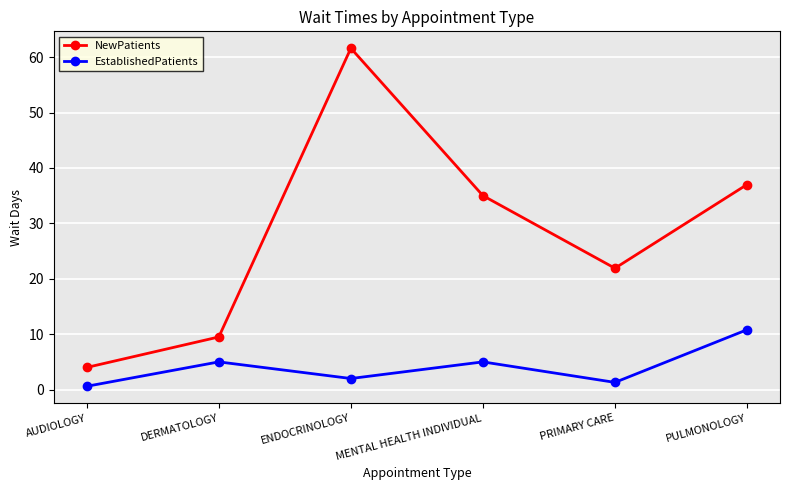

How many interior local valleys does the EstablishedPatients series have?

2